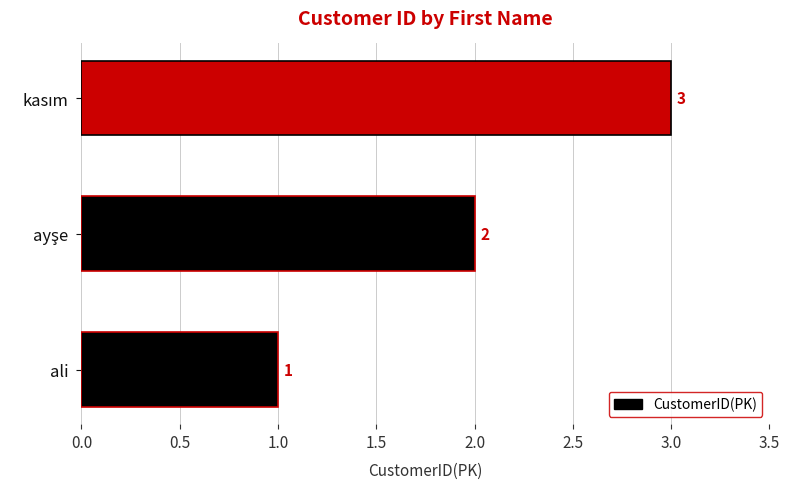

Is it true that the value at ali is 1?

True